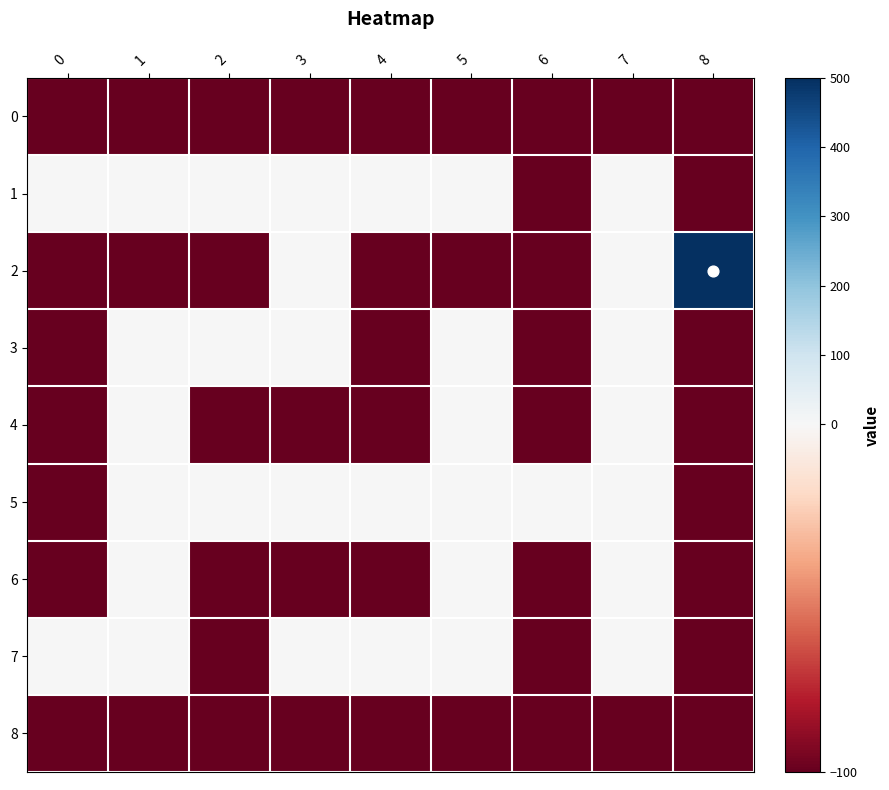

Rank the series by their maximum value, from highest to lowest.

2, 1, 3, 4, 5, 6, 7, 0, 8